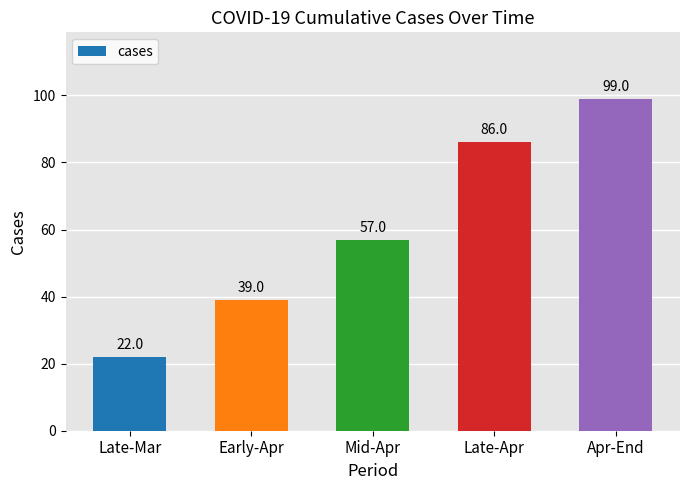

How many categories are shown in the chart?

5